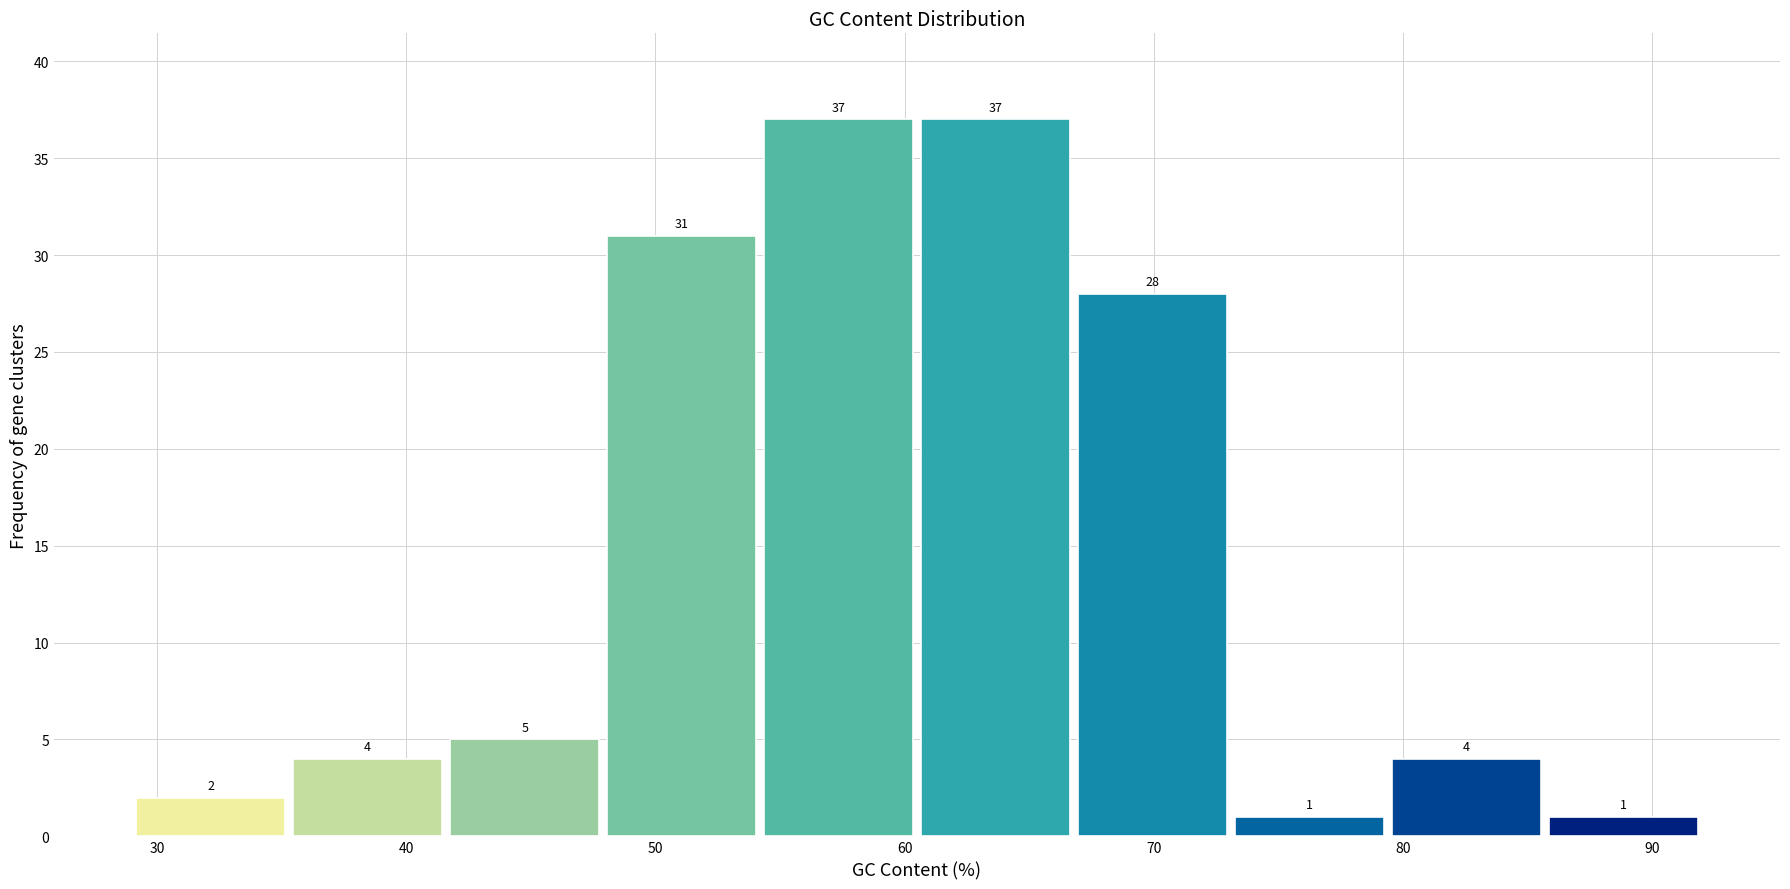

Reading left to right, transcribe this chart: for each bar, give the range it covers on the x-axis and its height. The bar edges are not printed on the chart, so give them approximately, as read against the axis.

29.0 to 35.3: 2
35.3 to 41.6: 4
41.6 to 47.9: 5
47.9 to 54.2: 31
54.2 to 60.5: 37
60.5 to 66.8: 37
66.8 to 73.1: 28
73.1 to 79.4: 1
79.4 to 85.7: 4
85.7 to 92.0: 1